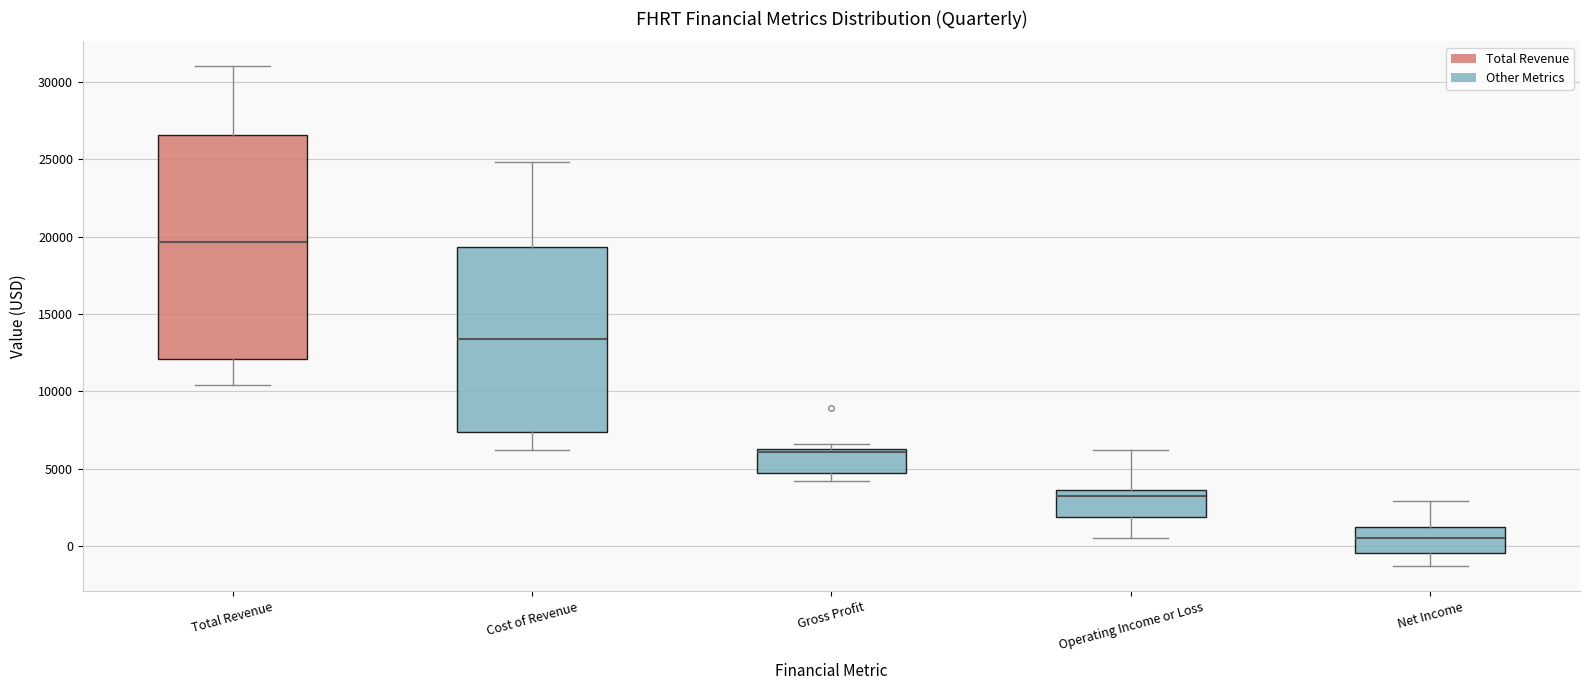

Reading left to right, read every box against the y-axis: the position of its median line, the range the box covers, and the ends of its whiskers. The values are not printed on the chart, so give them approximately, as read against the axis.

Total Revenue: median 19500, box 12000 to 26500, whiskers 10500 to 31000
Cost of Revenue: median 13500, box 7500 to 19500, whiskers 6000 to 25000
Gross Profit: median 6000, box 4500 to 6500, whiskers 4000 to 6500 (just above the box's upper edge)
Operating Income or Loss: median 3500 (just below the box's upper edge), box 2000 to 3500, whiskers 500 to 6000
Net Income: median 500, box -500 to 1000, whiskers -1500 to 3000